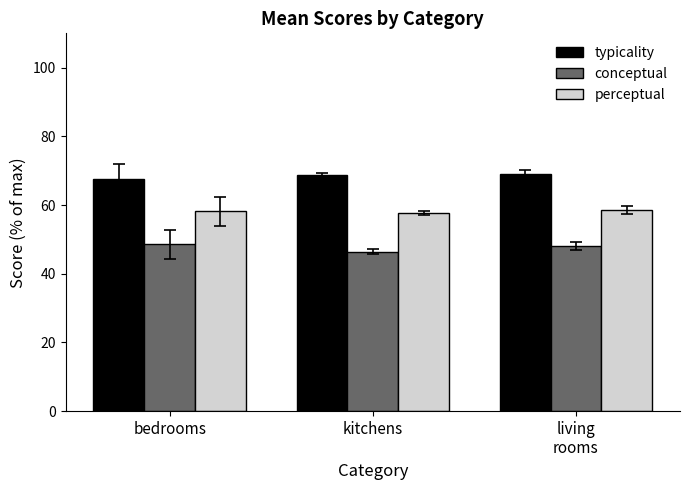

What is the total value across all series at living
rooms?

175.6